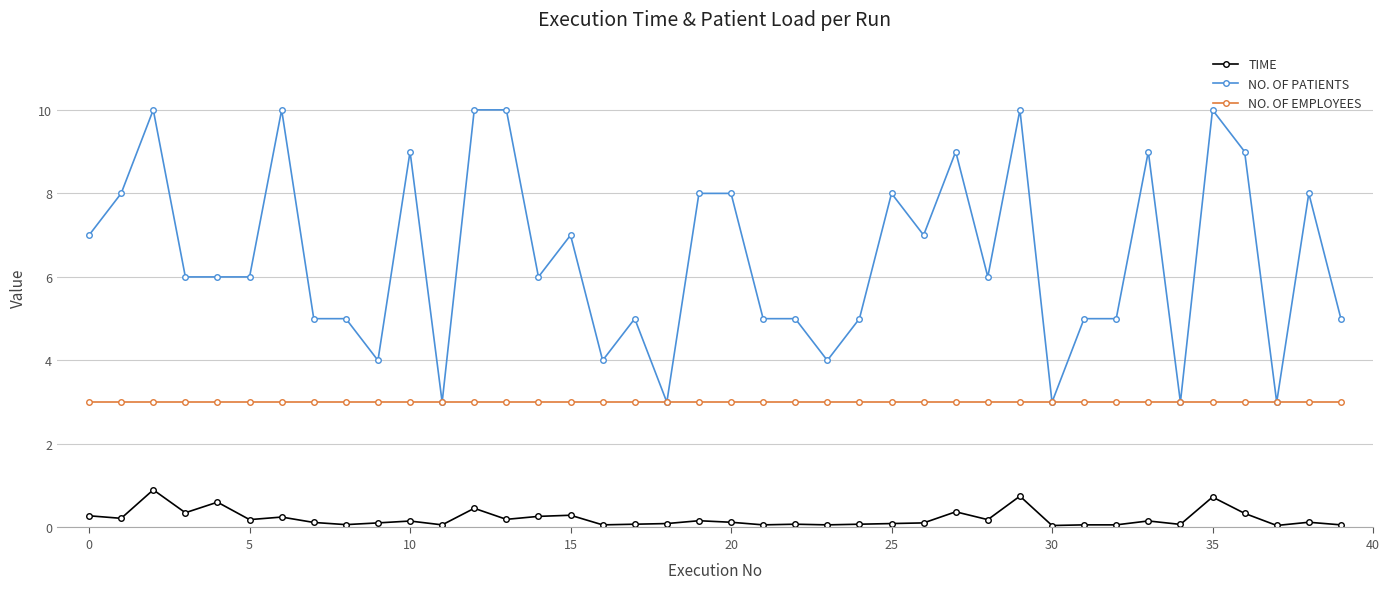

True or false: TIME and NO. OF PATIENTS cross at least once.

False